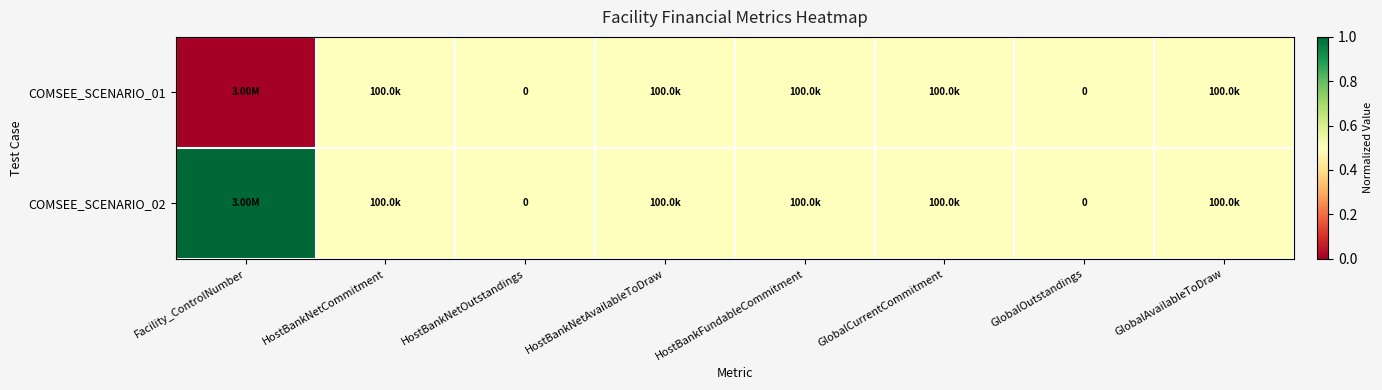

True or false: COMSEE_SCENARIO_02 has a value of 0.5 at HostBankNetAvailableToDraw.

True